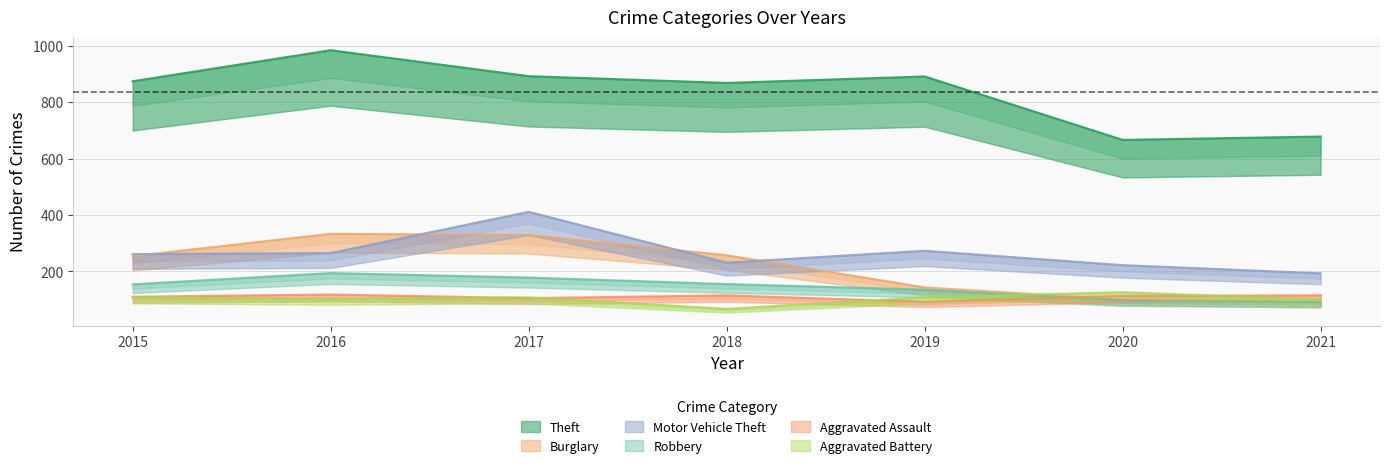

What is the total value across all series at 2018?

1693